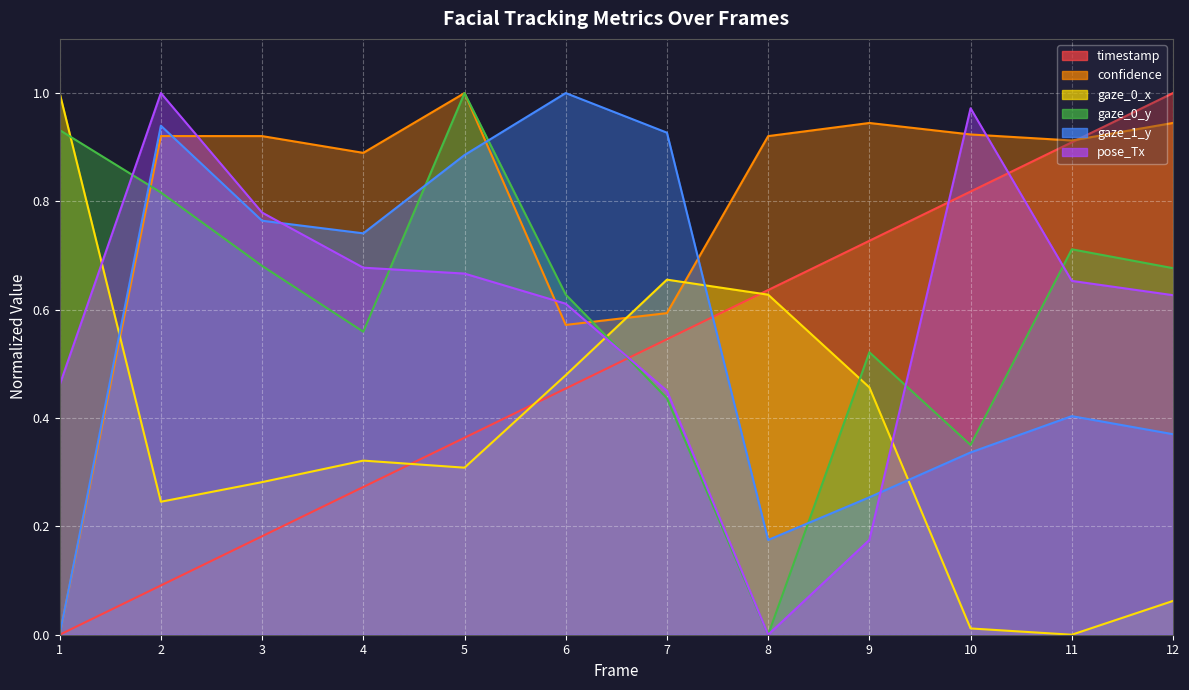

Which series changed the most between 3 and 5?

gaze_0_y